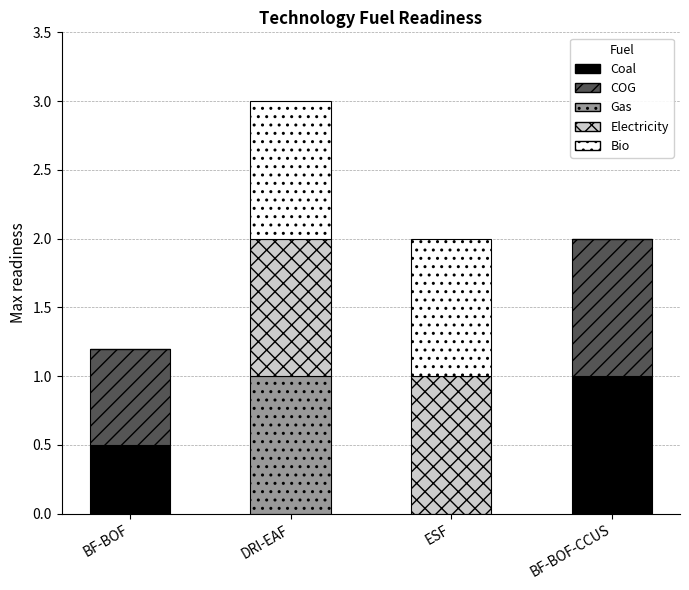

What is the total value across all series at BF-BOF?

1.2